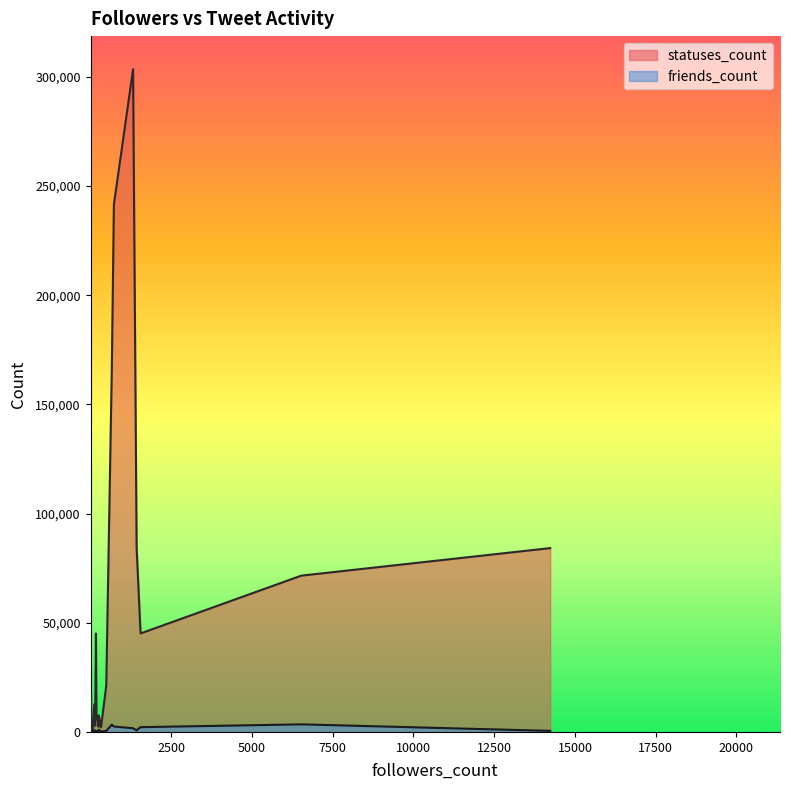

What is the label of the 10th point from the right?

723